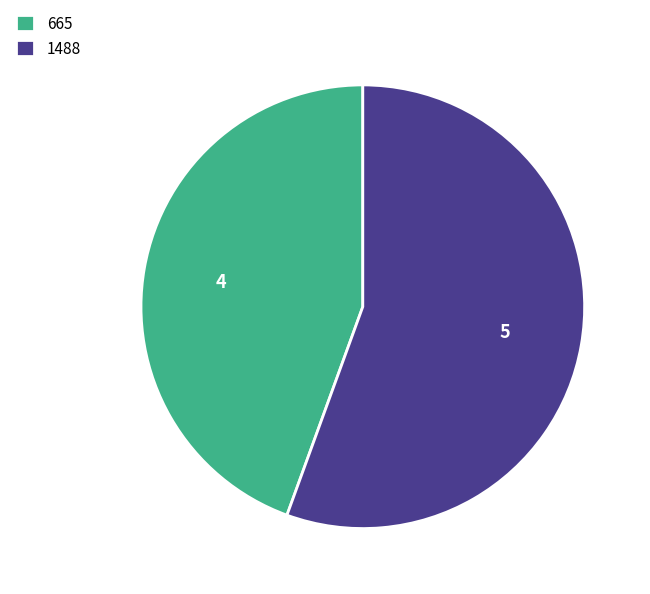

Is the sum of 1488 and 665 greater than half?

Yes